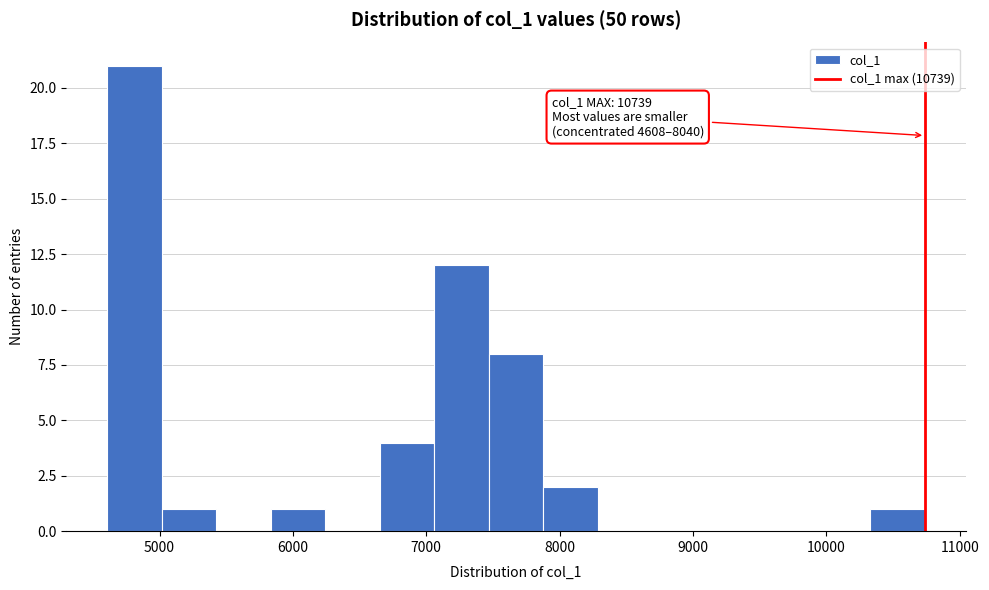

Over which range of the x-axis is the bar tallest?

4600 to 5000